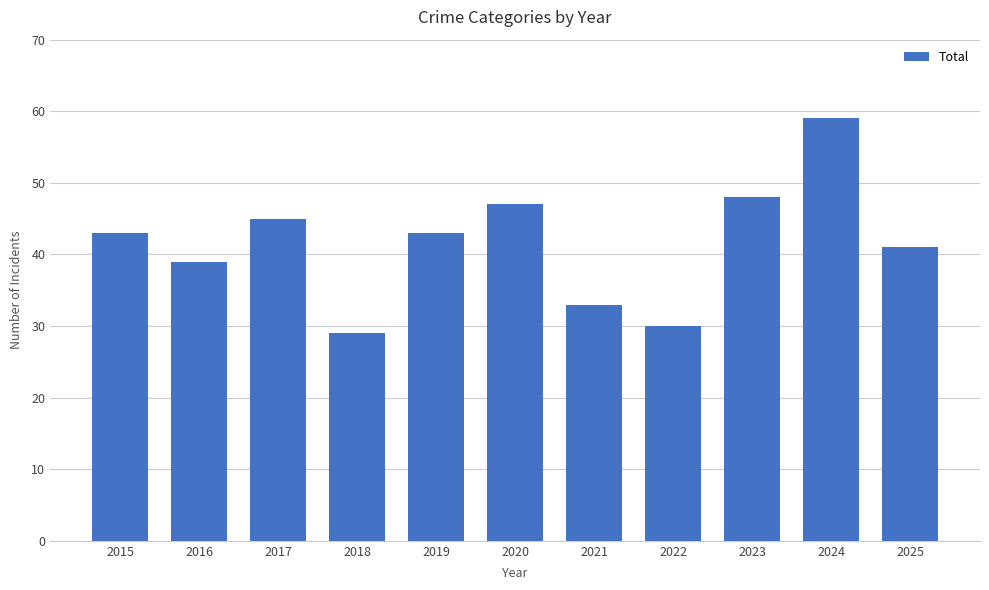

Which label corresponds to the smallest value in the chart?

2018